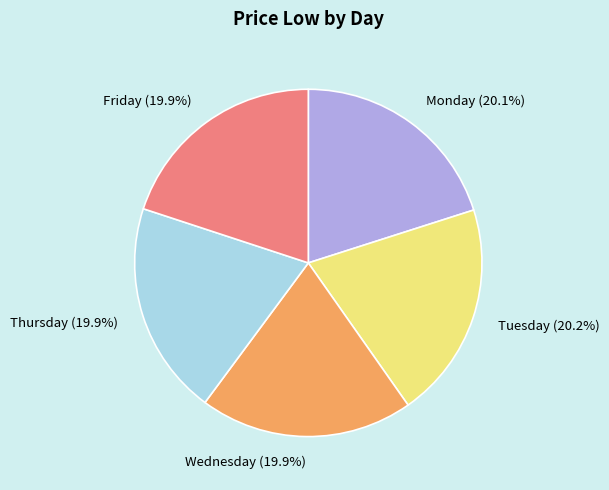

Count the number of slices in the pie.

5